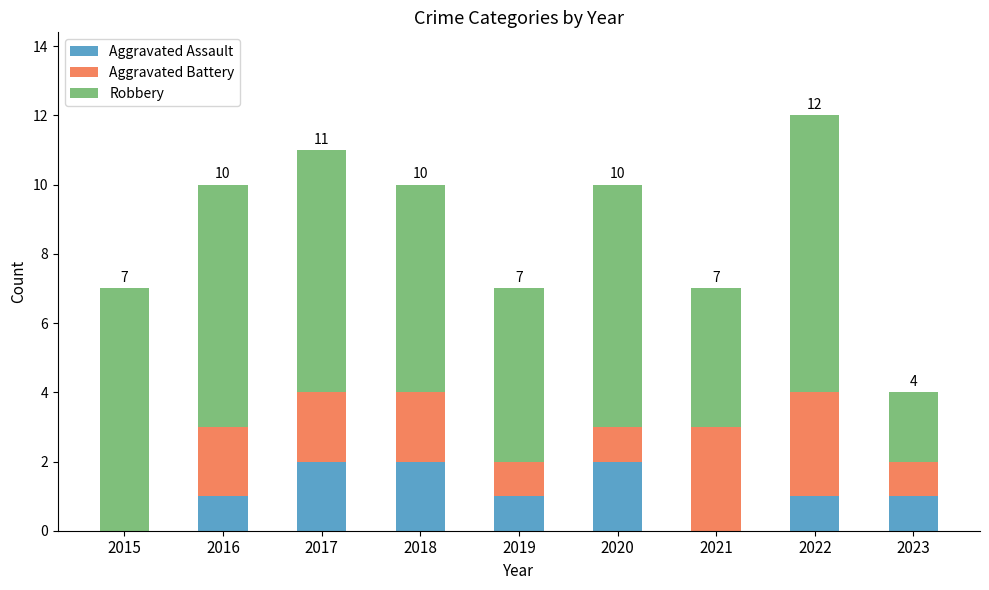

What is the sum of all Aggravated Assault values?

10